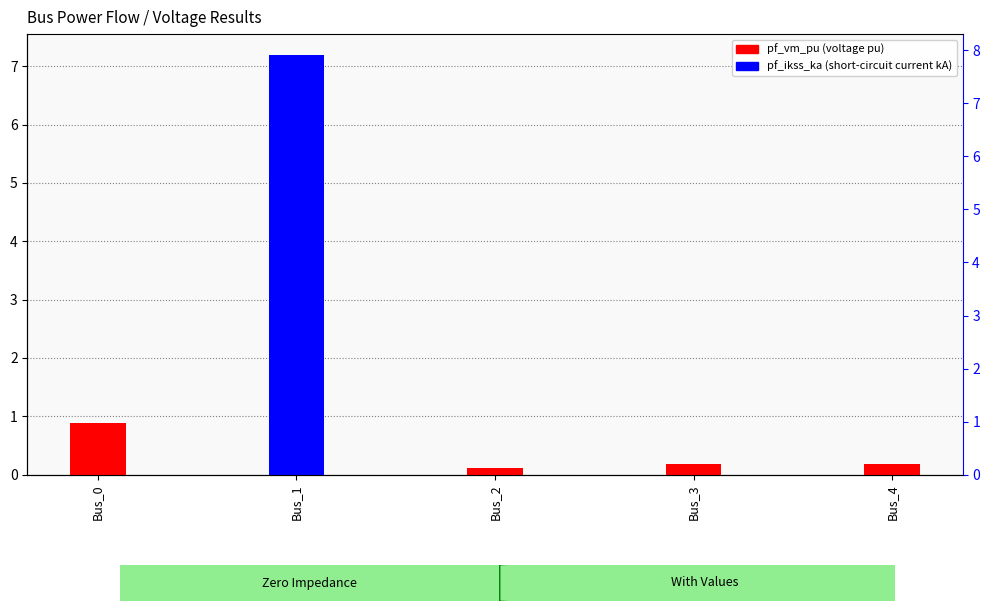

List the labels in order of pf_ikss_ka value, largest first.

Bus_1, Bus_0, Bus_2, Bus_3, Bus_4